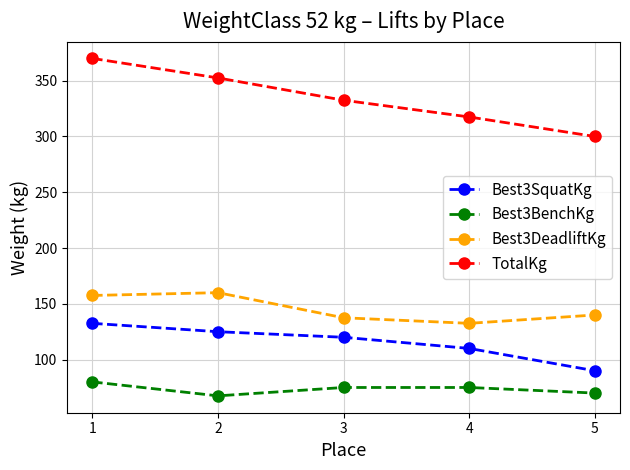

Which series has the largest total across all categories?

TotalKg